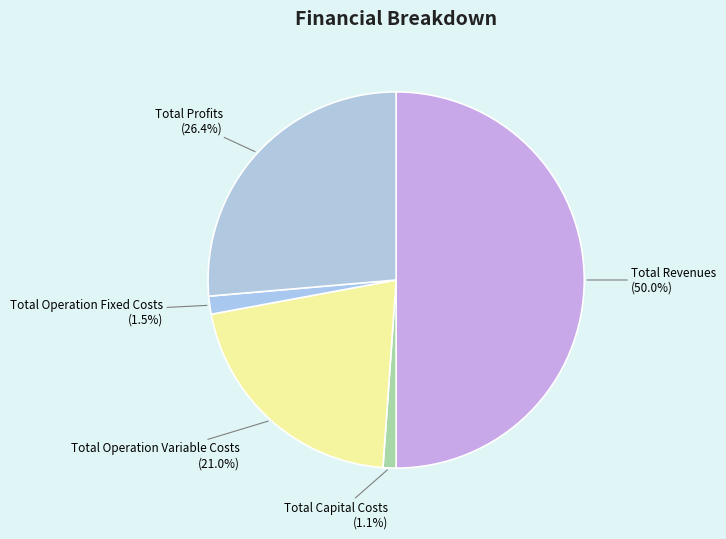

What is the ratio of the value at Total Operation Fixed Costs to the value at Total Profits?

0.1